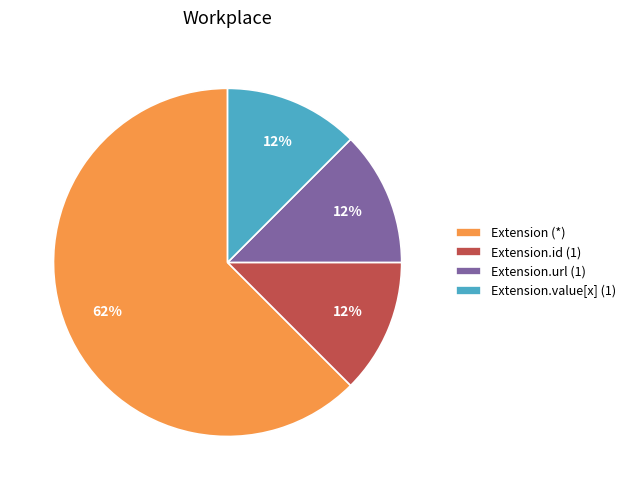

Approximately how many times larger is the value at Extension.url (1) compared to Extension.id (1)?

1.0